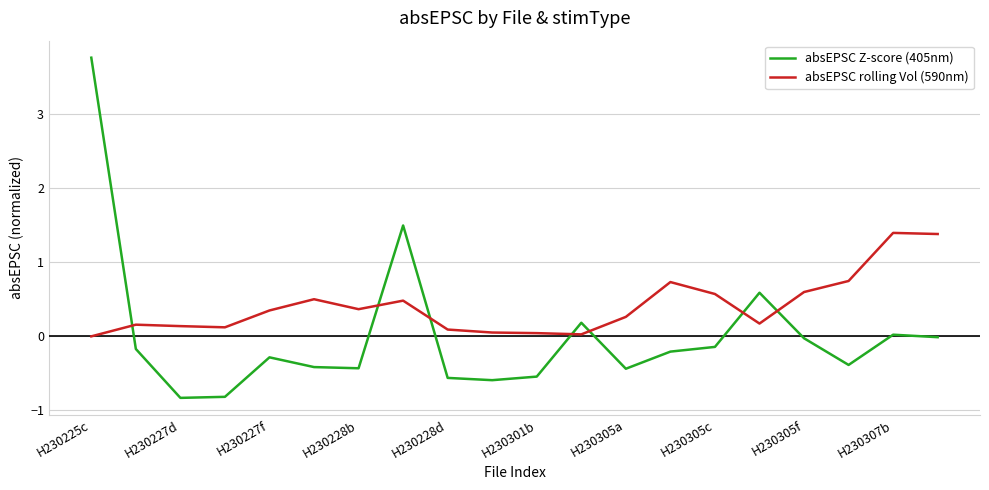

What is the difference between the maximum and minimum values in the absEPSC rolling Vol (590nm) series?

1.4